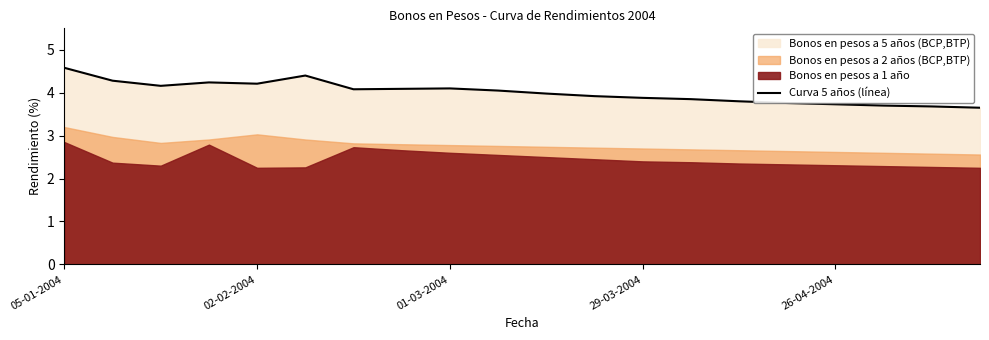

What is the ratio of the value at 7 to the value at 05-01-2004?

0.9